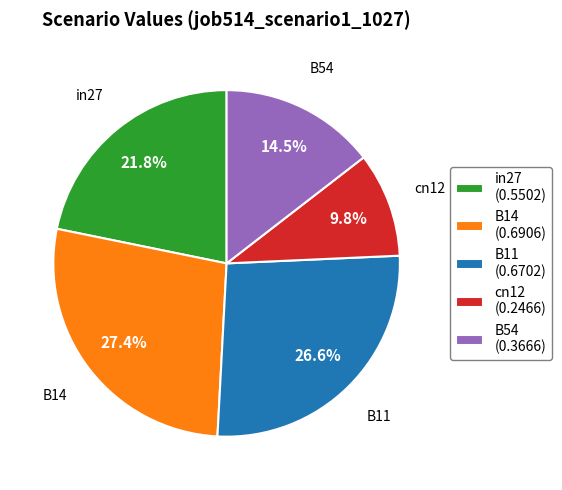

How many slices are in this pie chart?

5